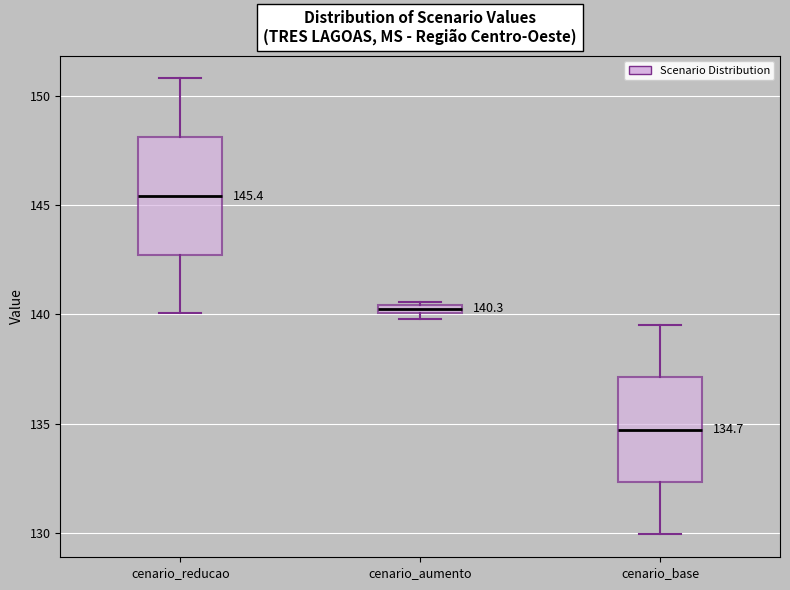

Comparing the boxes themselves (not the whiskers), which one is the tallest?

cenario_reducao